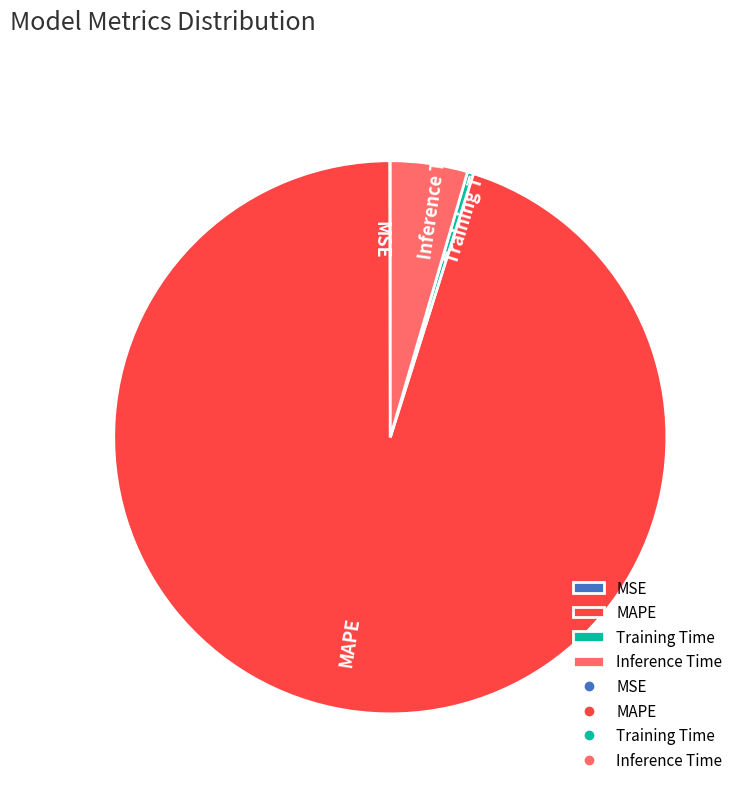

Which category has the biggest portion of the pie?

MAPE